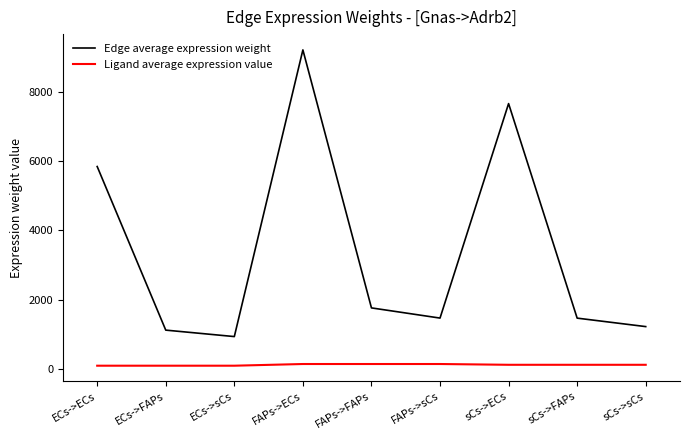

Which series has the widest spread of values?

Edge average expression weight